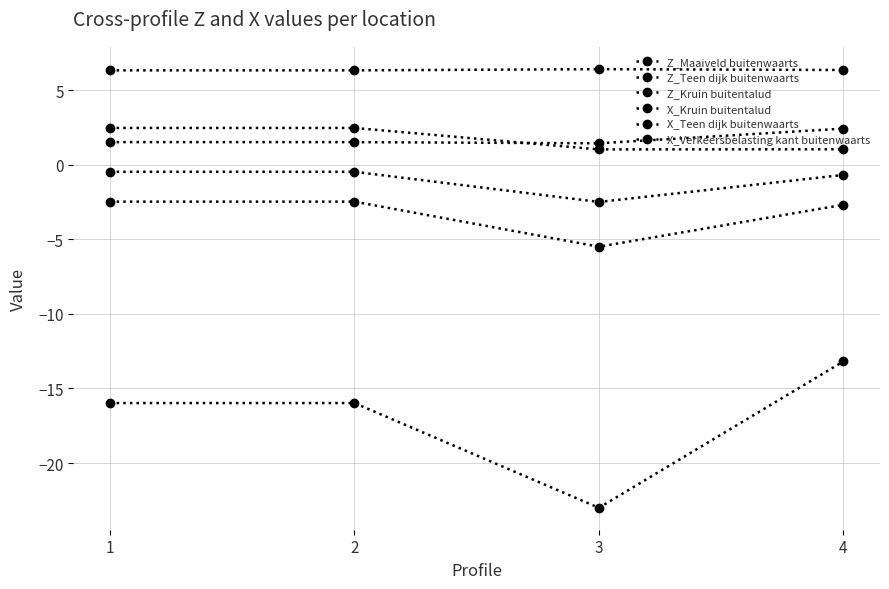

True or false: Z_Teen dijk buitenwaarts and Z_Maaiveld buitenwaarts cross at least once.

True